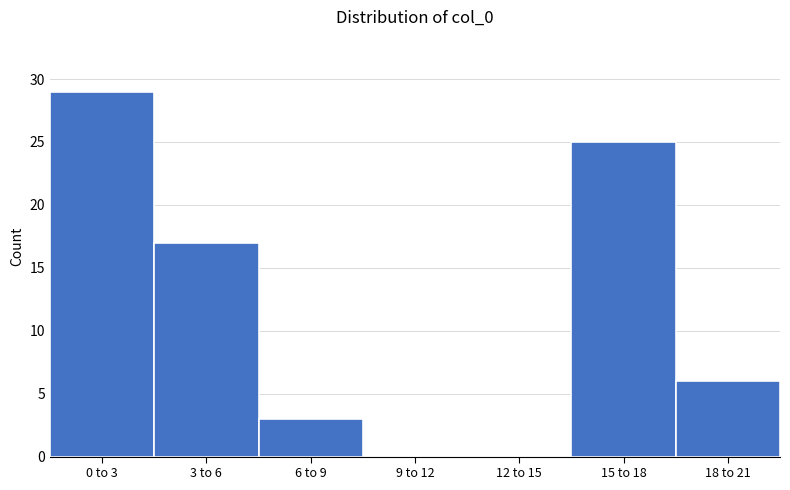

Reading right to left, what are all the values shown in this chart?

18 to 21=6	15 to 18=25	12 to 15=0	9 to 12=0	6 to 9=3	3 to 6=17	0 to 3=29